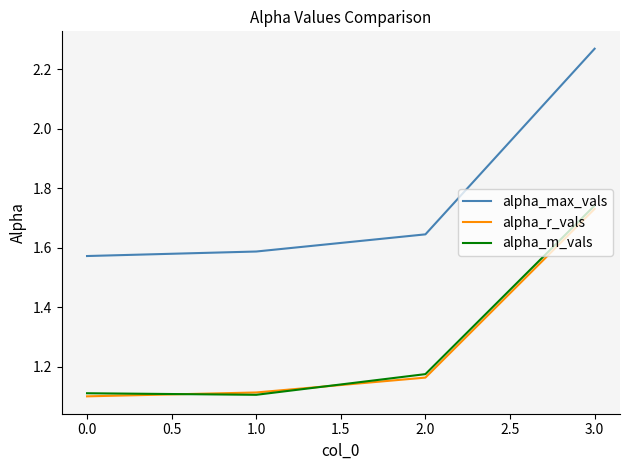

What position from the right is 1.0?

3